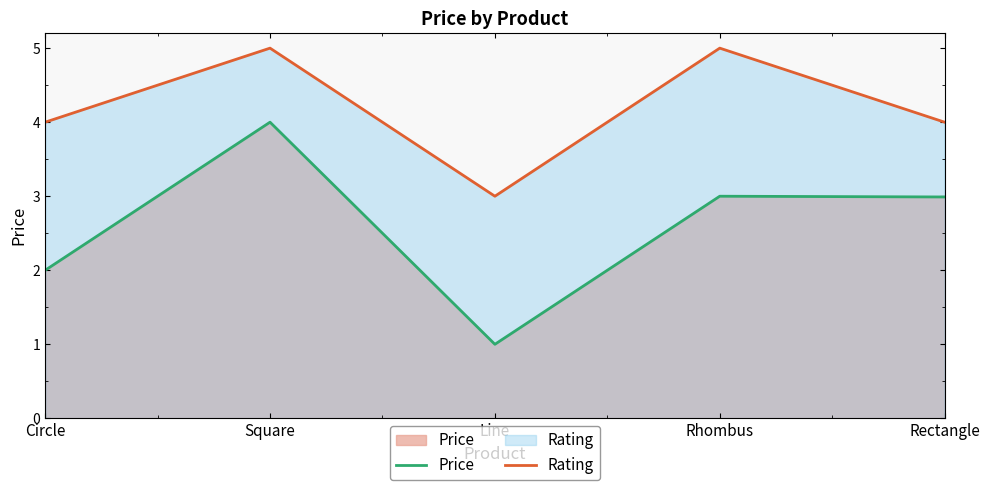

Reading left to right, extract all data points from this chart.

Price: Circle=2.0	Square=4.0	Line=1.0	Rhombus=3.0	Rectangle=3.0
Rating: Circle=4.0	Square=5.0	Line=3.0	Rhombus=5.0	Rectangle=4.0